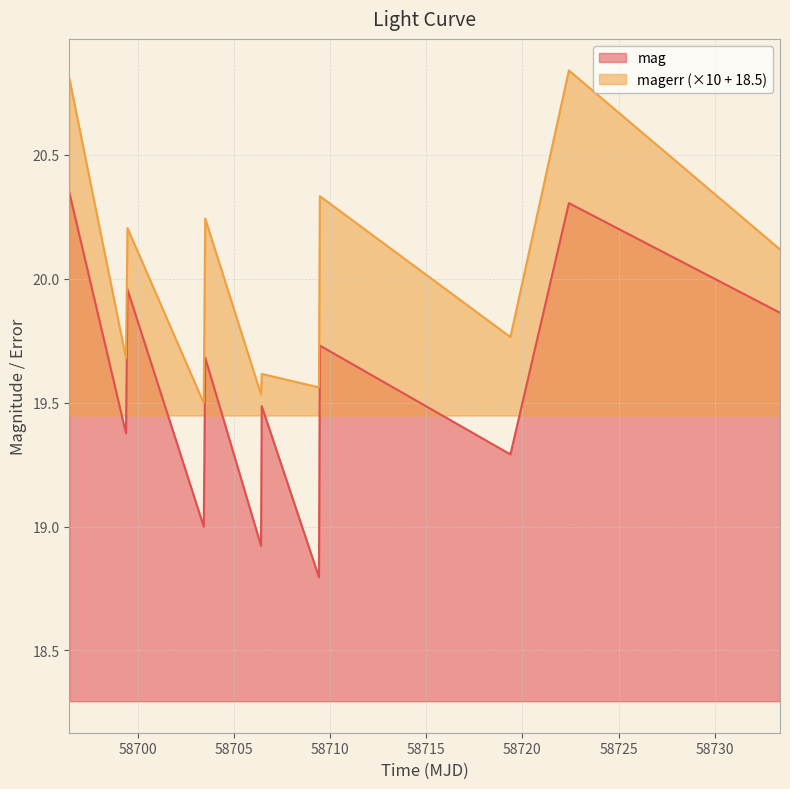

True or false: mag has more than 1 points higher than both neighbors.

True